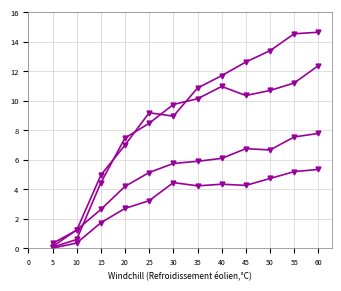

At which category is the sum across all series the highest?

60.0